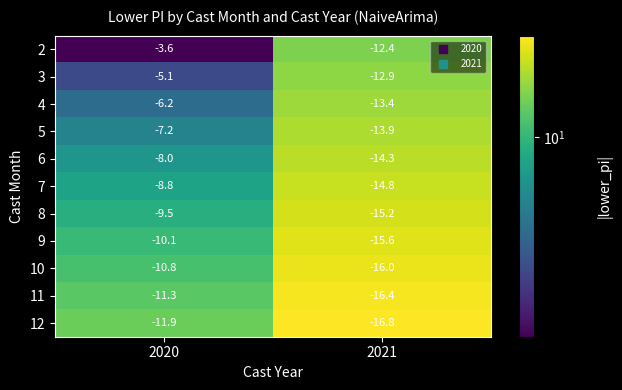

Count the number of categories in the chart.

2